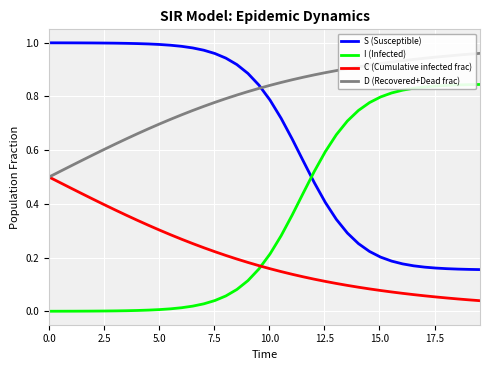

Rank the series by their average value, from highest to lowest.

D (Recovered+Dead frac), S (Susceptible), I (Infected), C (Cumulative infected frac)